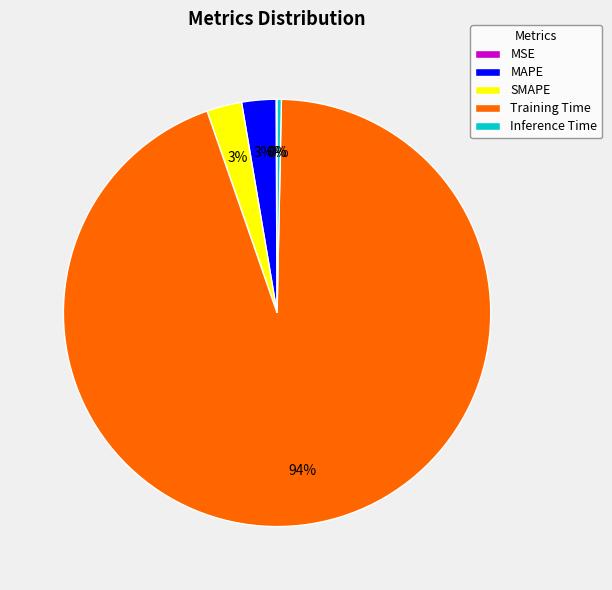

True or false: SMAPE accounts for 15% of the total.

False